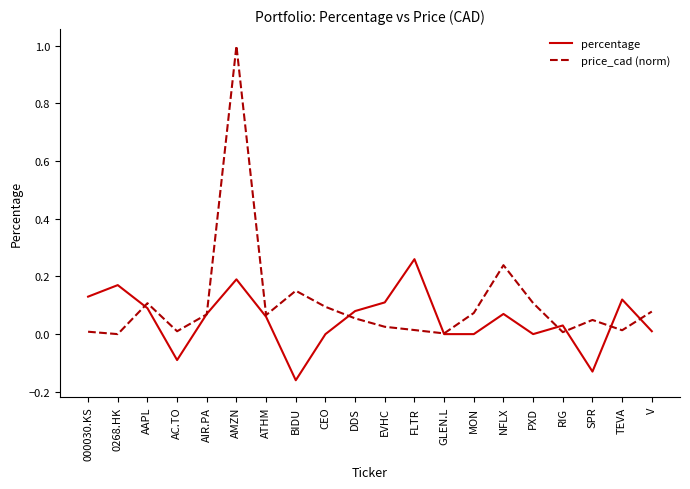

Rank the series by their average value, from highest to lowest.

price_cad (norm), percentage